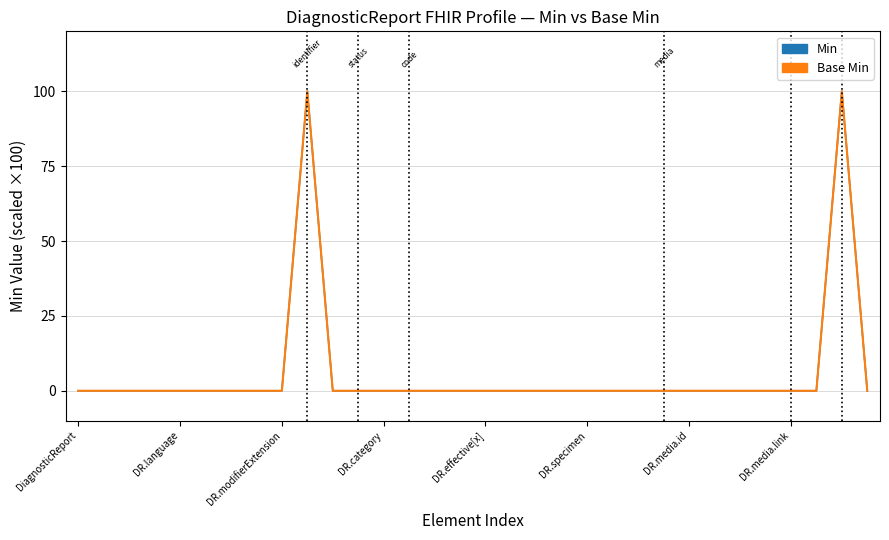

Does the chart display data point markers on the line(s)?

No